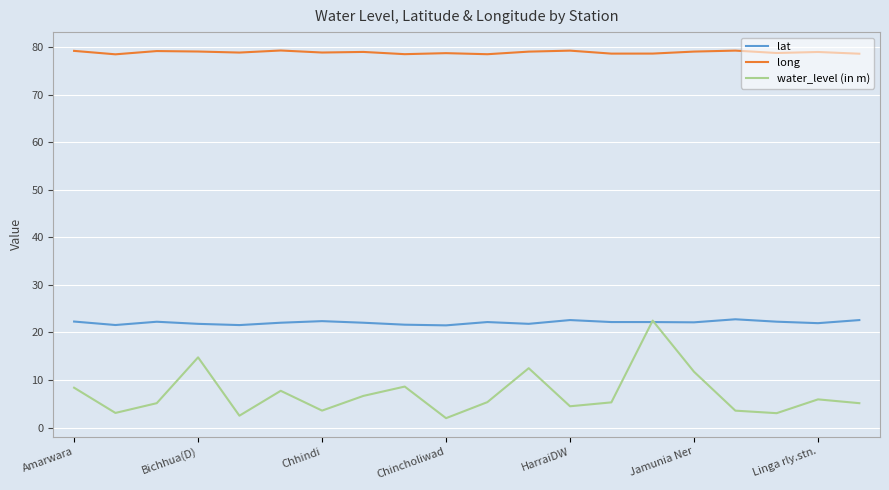

True or false: lat and long cross at least once.

False